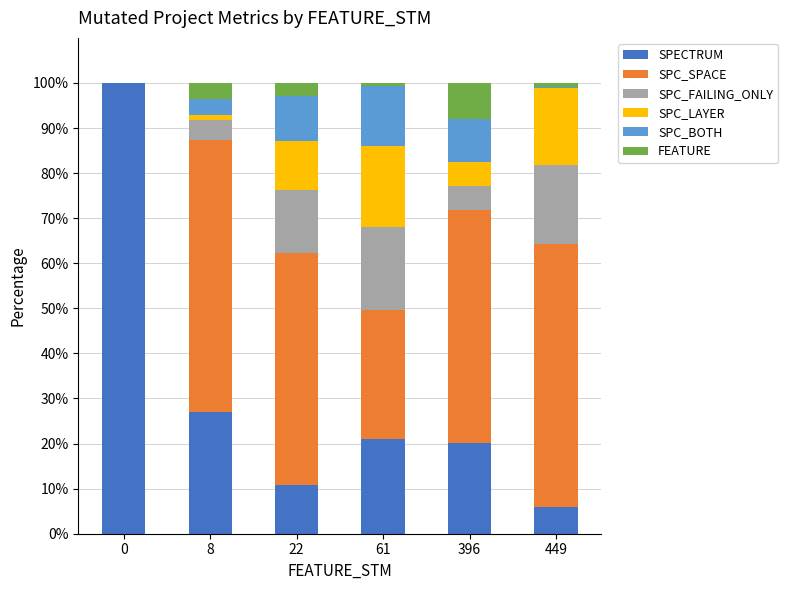

What is the total value across all series at 0?

100.0